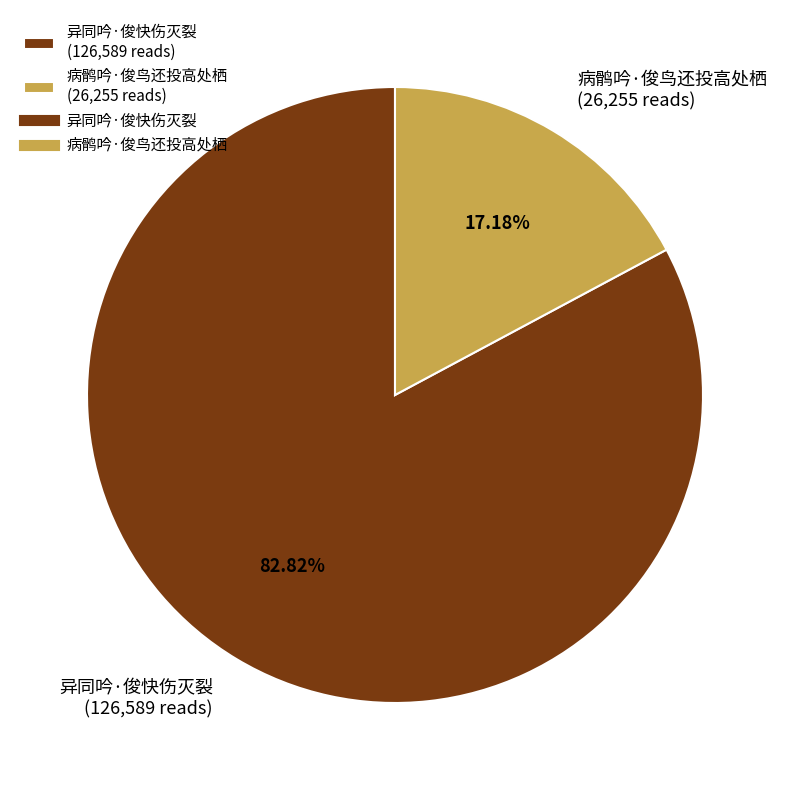

Does 异同吟·俊快伤灭裂 represent more than half of the total?

Yes